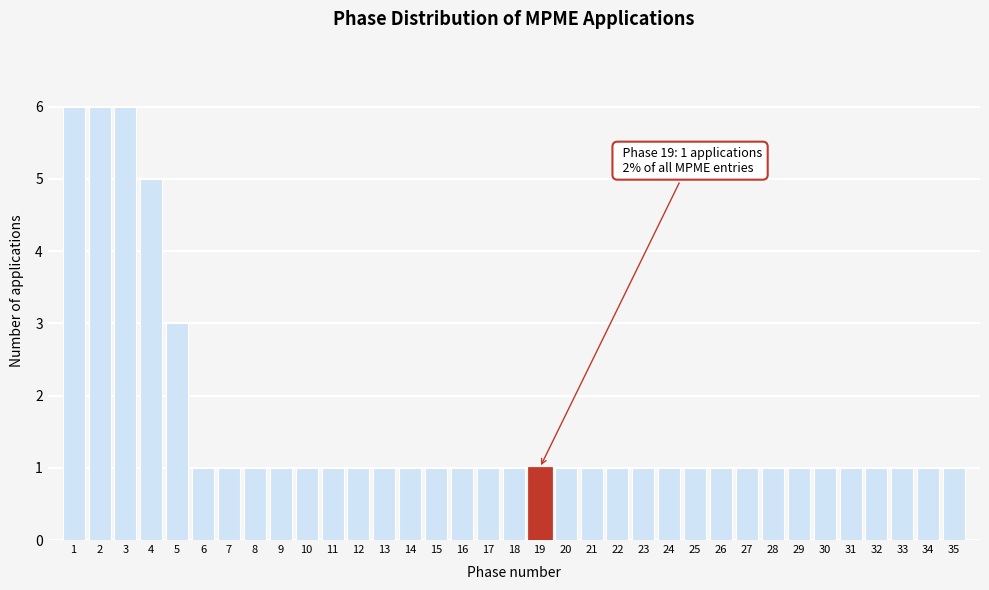

What is the maximum value shown in the chart?

6